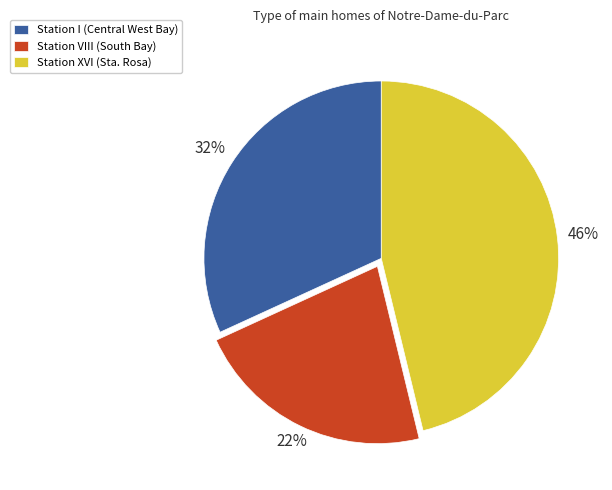

Between Station I (Central West Bay) and Station XVI (Sta. Rosa), which is larger?

Station XVI (Sta. Rosa)